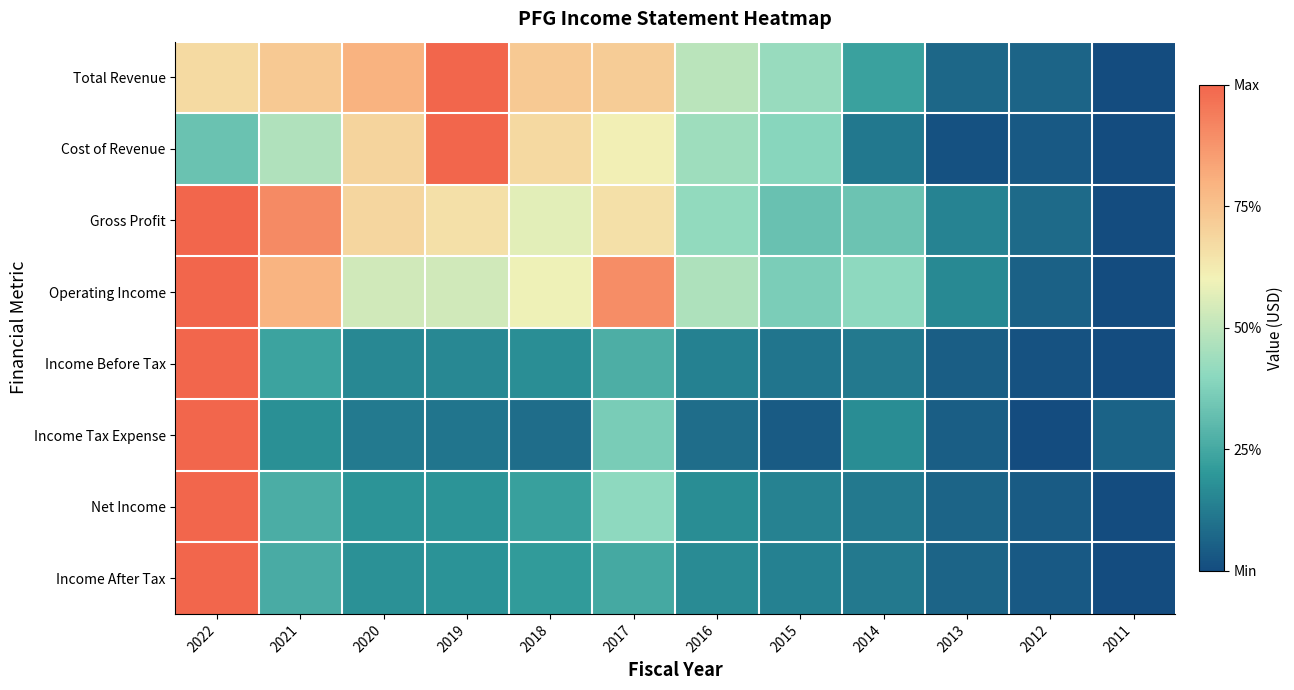

Reading left to right, extract all data points from this chart.

Total Revenue: 2022=0.7	2021=0.7	2020=0.8	2019=1.0	2018=0.7	2017=0.7	2016=0.5	2015=0.4	2014=0.2	2013=0.1	2012=0.1	2011=0.0
Cost of Revenue: 2022=0.3	2021=0.5	2020=0.7	2019=1.0	2018=0.7	2017=0.6	2016=0.4	2015=0.4	2014=0.1	2013=0.0	2012=0.0	2011=0.0
Gross Profit: 2022=1.0	2021=0.9	2020=0.7	2019=0.7	2018=0.6	2017=0.7	2016=0.4	2015=0.3	2014=0.3	2013=0.1	2012=0.1	2011=0.0
Operating Income: 2022=1.0	2021=0.8	2020=0.5	2019=0.5	2018=0.6	2017=0.9	2016=0.5	2015=0.4	2014=0.4	2013=0.2	2012=0.1	2011=0.0
Income Before Tax: 2022=1.0	2021=0.2	2020=0.2	2019=0.2	2018=0.2	2017=0.3	2016=0.1	2015=0.1	2014=0.1	2013=0.0	2012=0.0	2011=0.0
Income Tax Expense: 2022=1.0	2021=0.2	2020=0.1	2019=0.1	2018=0.1	2017=0.4	2016=0.1	2015=0.0	2014=0.2	2013=0.0	2012=0.0	2011=0.1
Net Income: 2022=1.0	2021=0.3	2020=0.2	2019=0.2	2018=0.2	2017=0.4	2016=0.2	2015=0.1	2014=0.1	2013=0.1	2012=0.0	2011=0.0
Income After Tax: 2022=1.0	2021=0.3	2020=0.2	2019=0.2	2018=0.2	2017=0.3	2016=0.2	2015=0.1	2014=0.1	2013=0.1	2012=0.0	2011=0.0